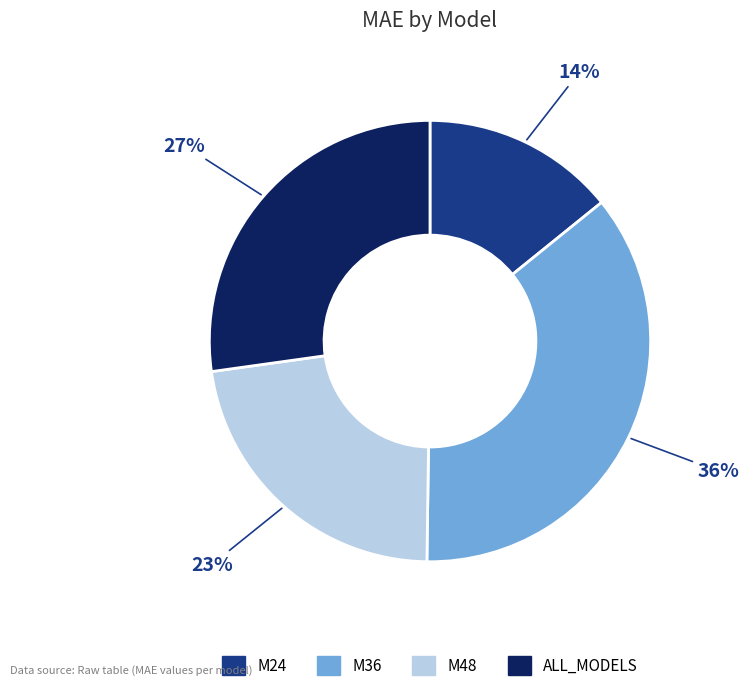

Approximately how many times larger is the value at M24 compared to M36?

0.4